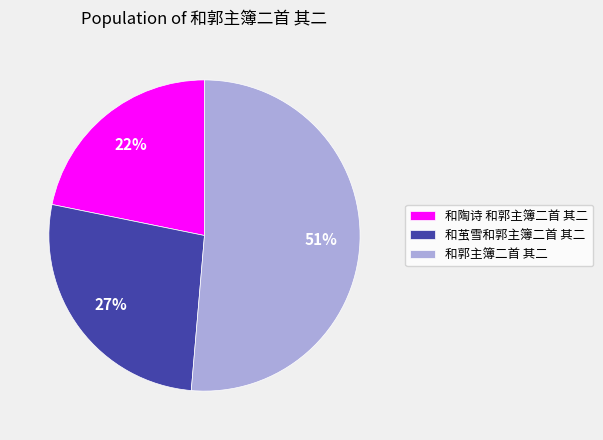

Is 和郭主簿二首 其二 the majority of the pie?

Yes